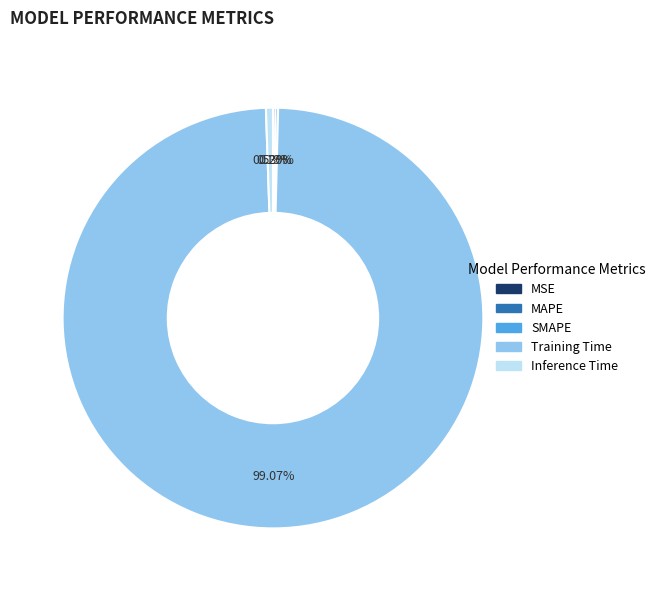

What is the largest slice in the pie chart?

Training Time